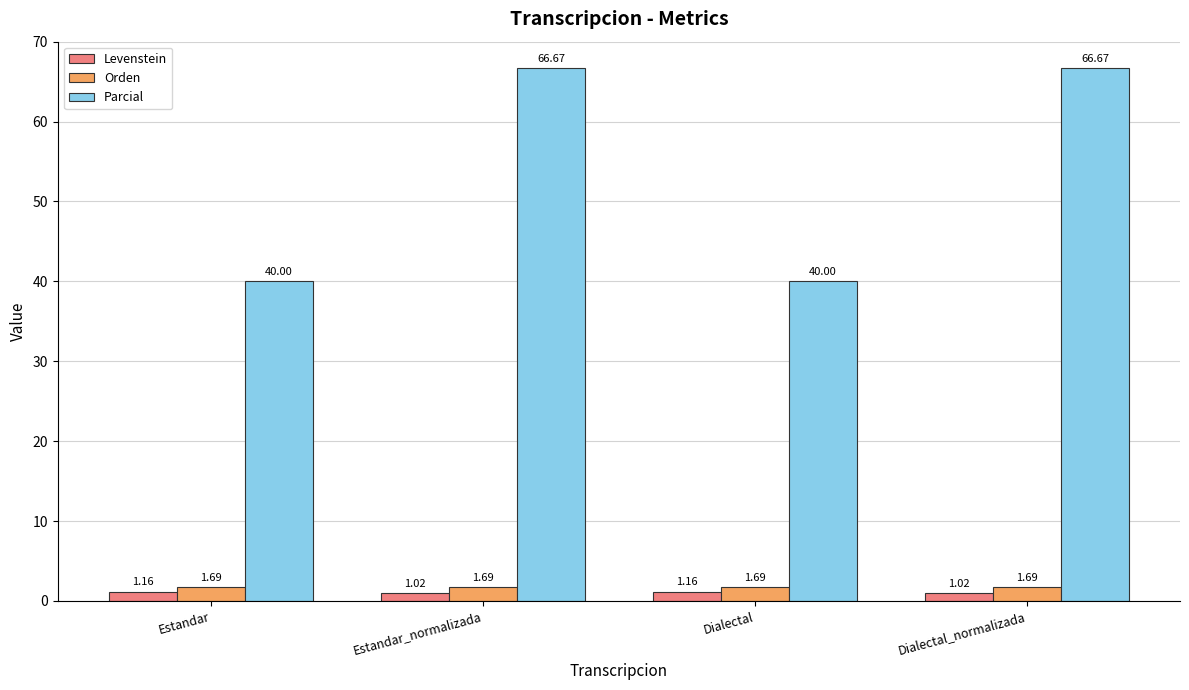

What is the sum of all Levenstein values?

4.4